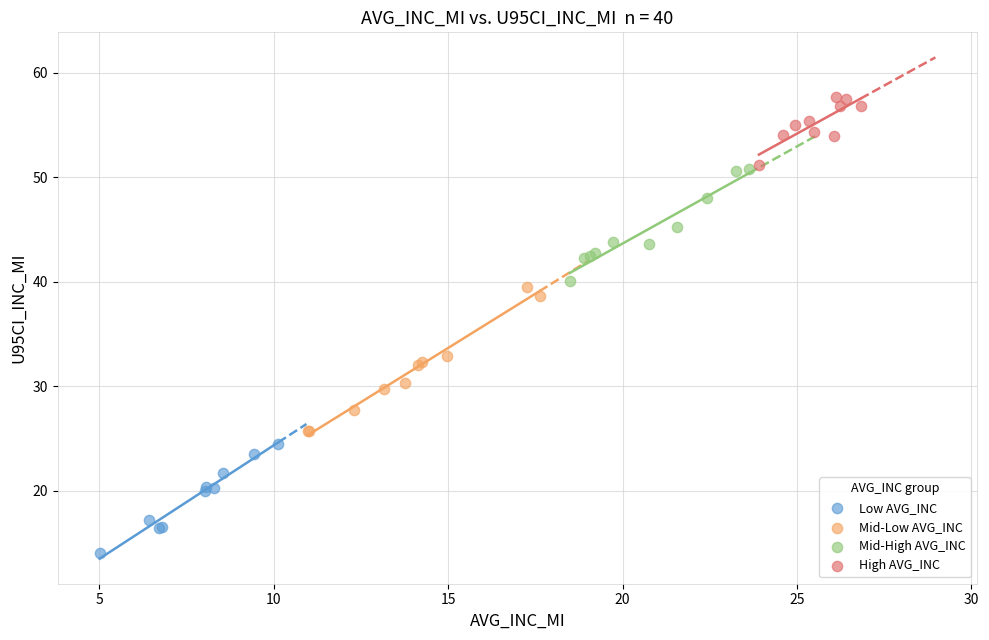

Which series contains the lowest Y value?

Low AVG_INC